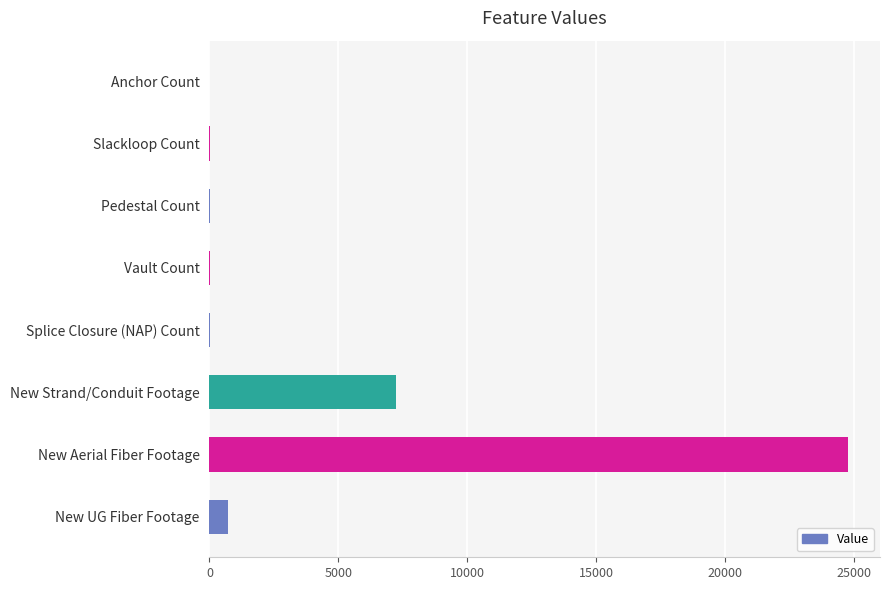

What is the average value?

4094.8